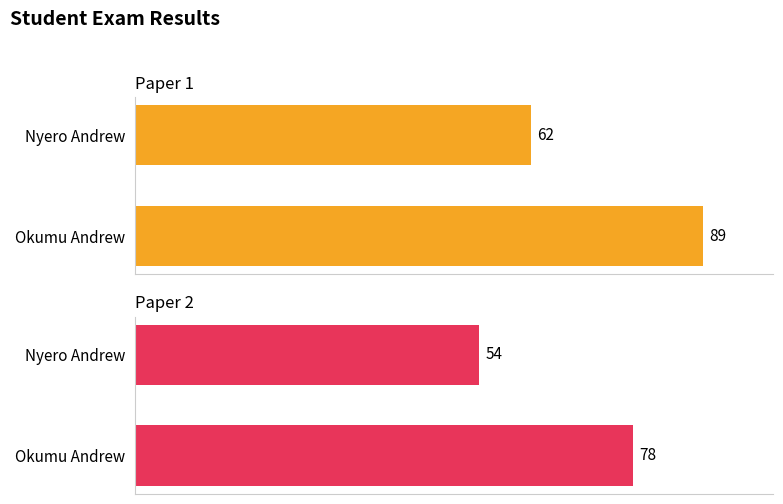

List the labels in order of Paper 2 value, largest first.

1, 0